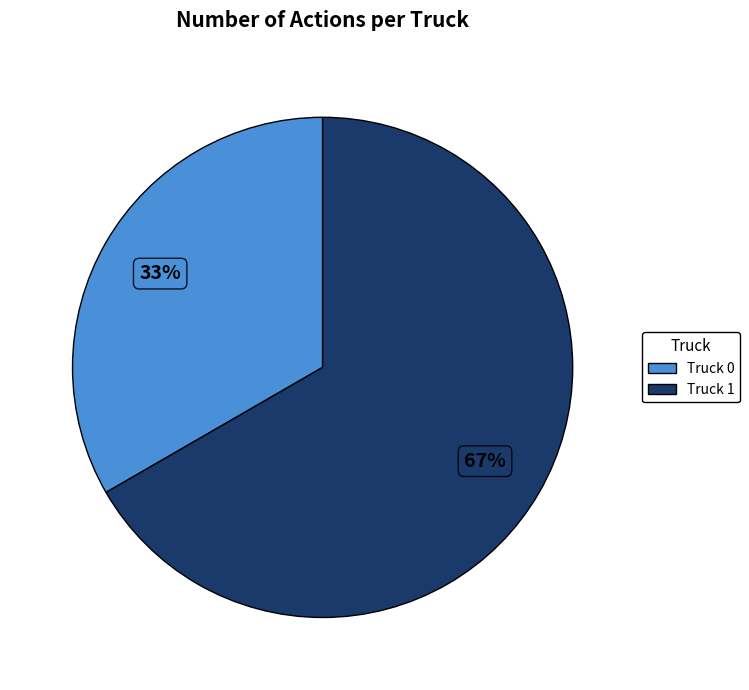

To the nearest percent, what percentage of the pie is Truck 0?

33%